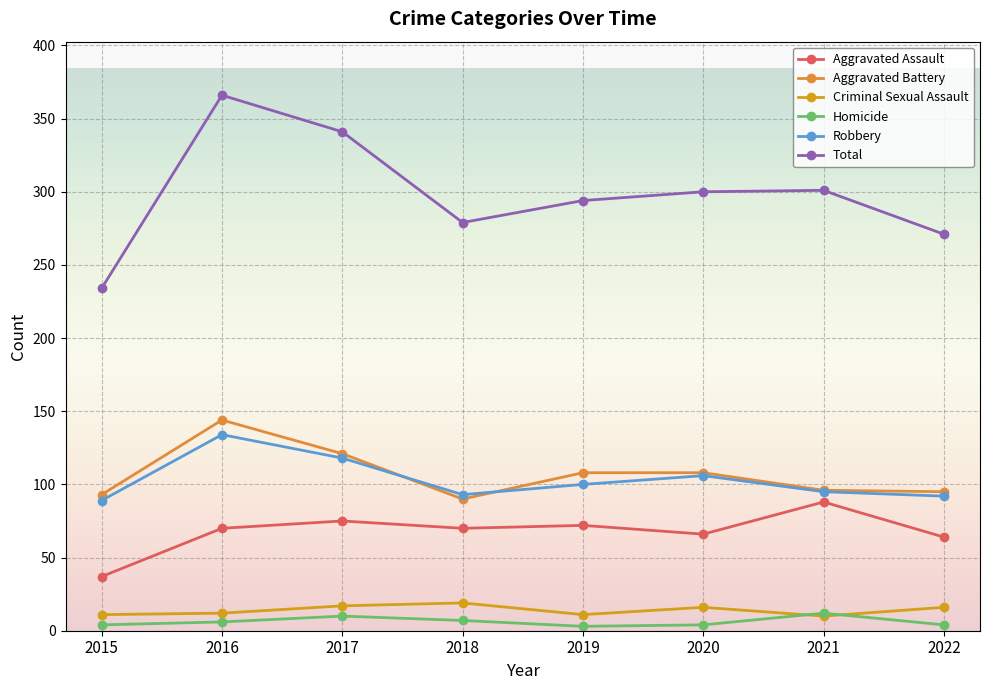

What are all the series names shown in the legend?

Aggravated Assault, Aggravated Battery, Criminal Sexual Assault, Homicide, Robbery, Total